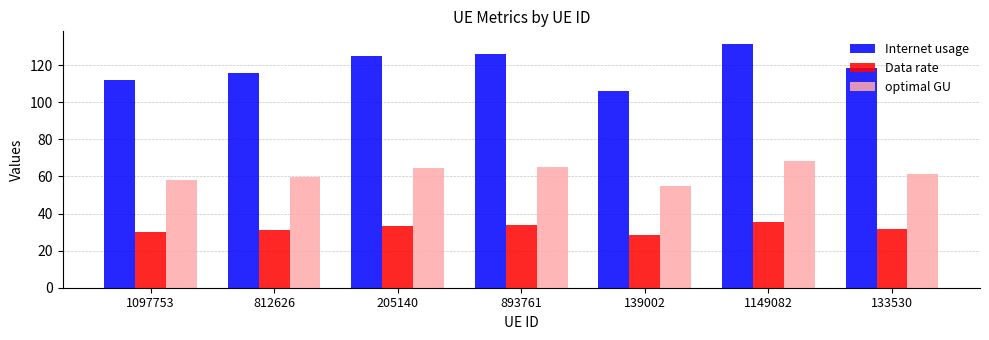

What is the sum of the Data rate values at 133530 and 893761?

65.5